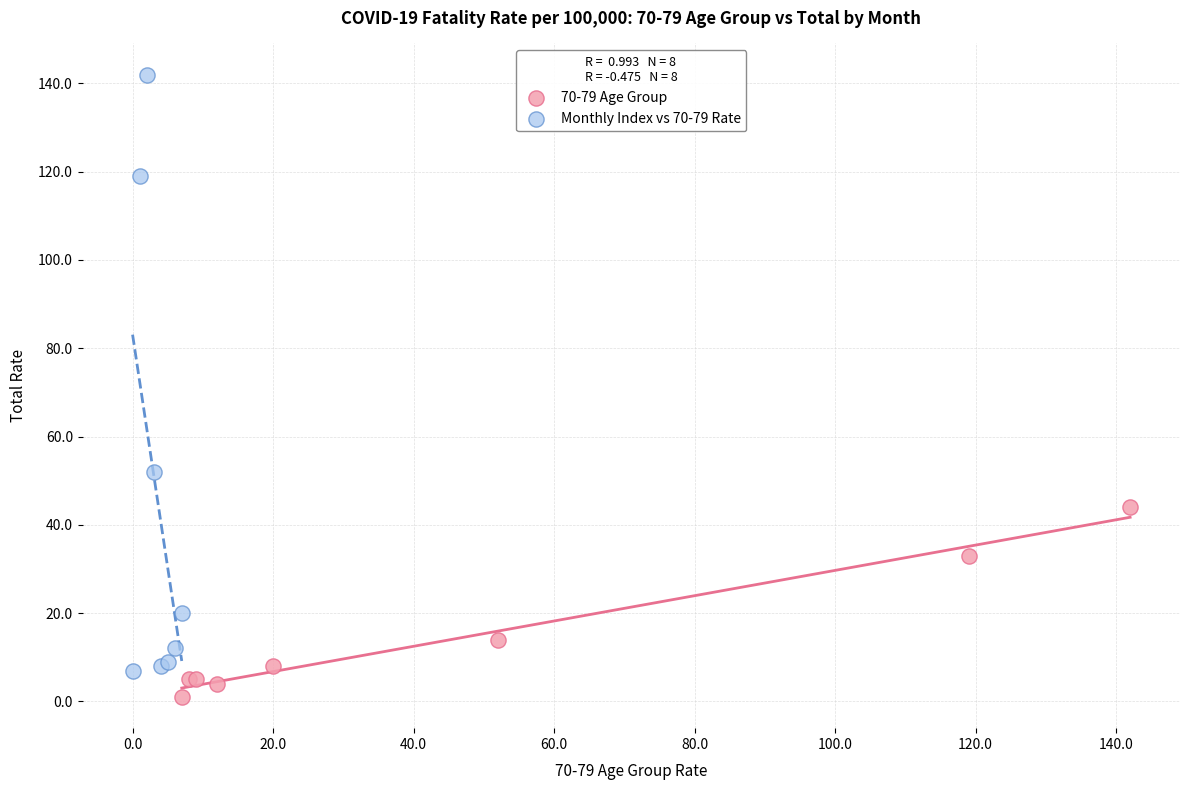

Which series has the widest spread of Y values?

Monthly Index vs 70-79 Rate